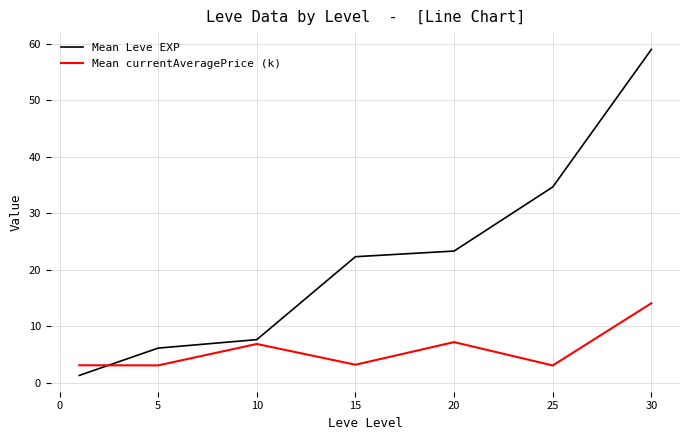

What is the minimum value shown in the chart?

1.3